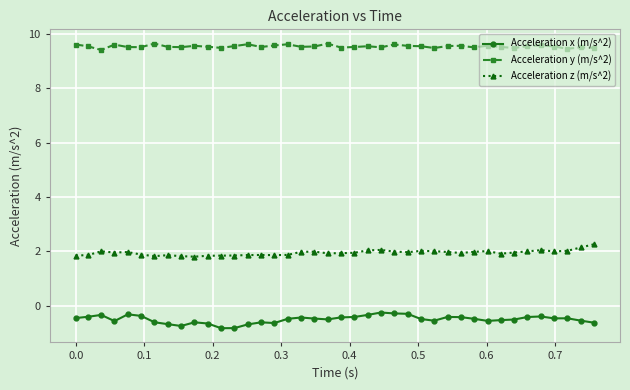

True or false: Acceleration z (m/s^2) and Acceleration y (m/s^2) intersect in this chart.

False